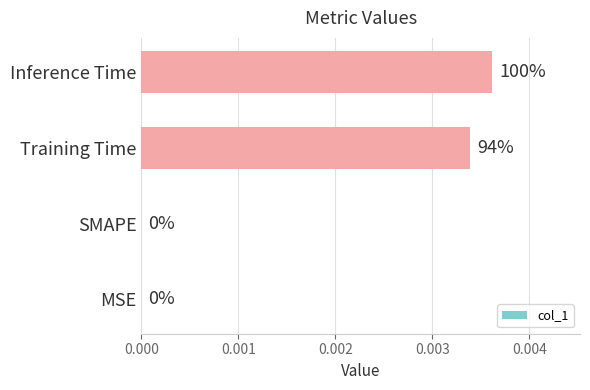

How many values are above zero?

2